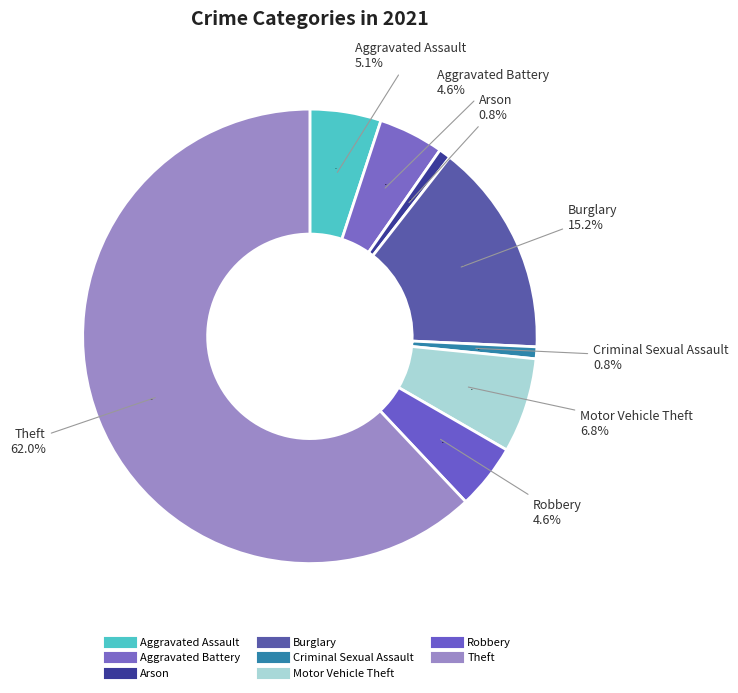

Combined, what portion of the pie is Homicide and Theft?

62.0%